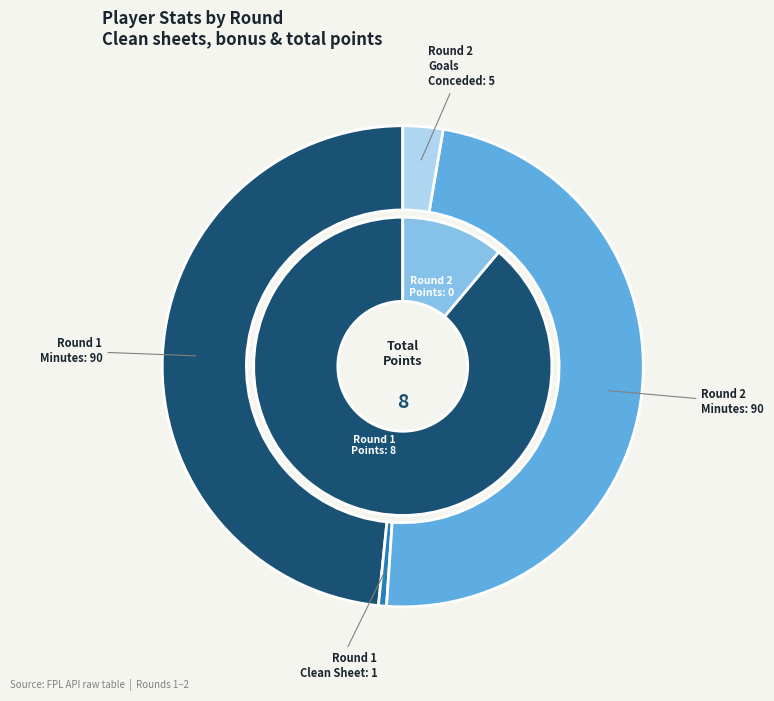

Between Round 2 (bonus=0, clean_sheets=0) and Round 1 (bonus=2, clean_sheets=1), which is larger?

Round 1 (bonus=2, clean_sheets=1)